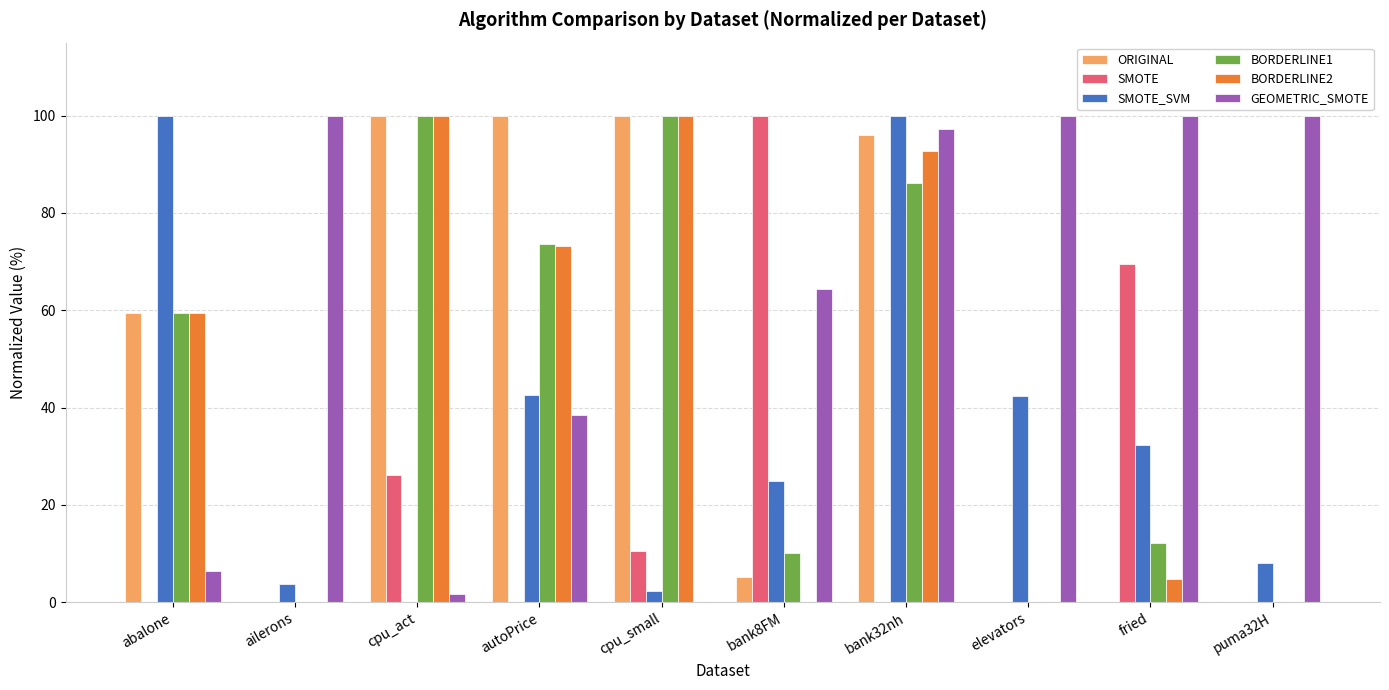

What is the maximum value shown in the chart?

100.0